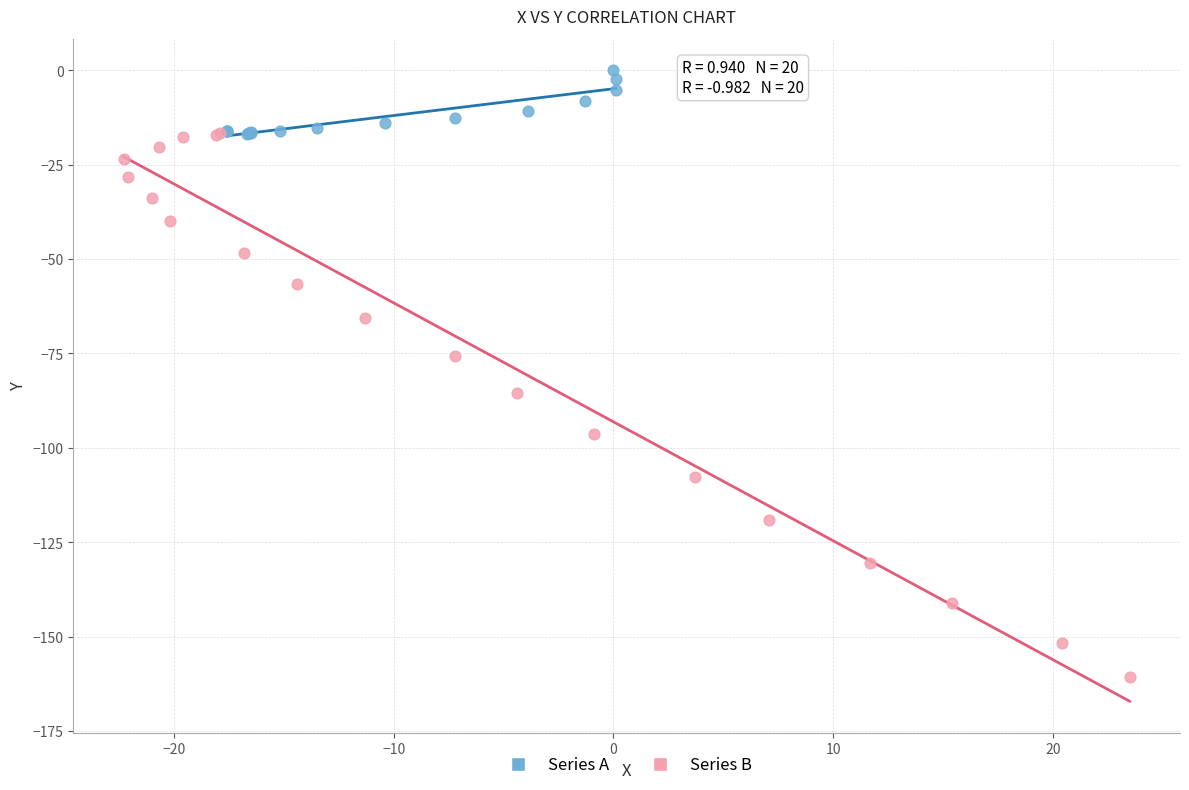

Which series reaches the minimum Y coordinate?

Series B